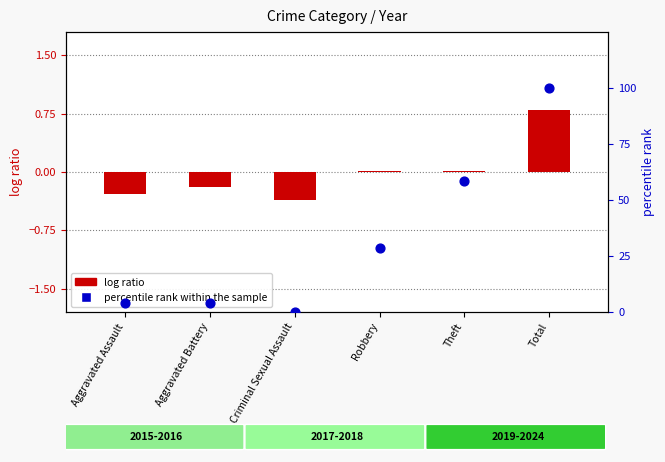

Which series contains the highest Y value?

percentile rank within the sample